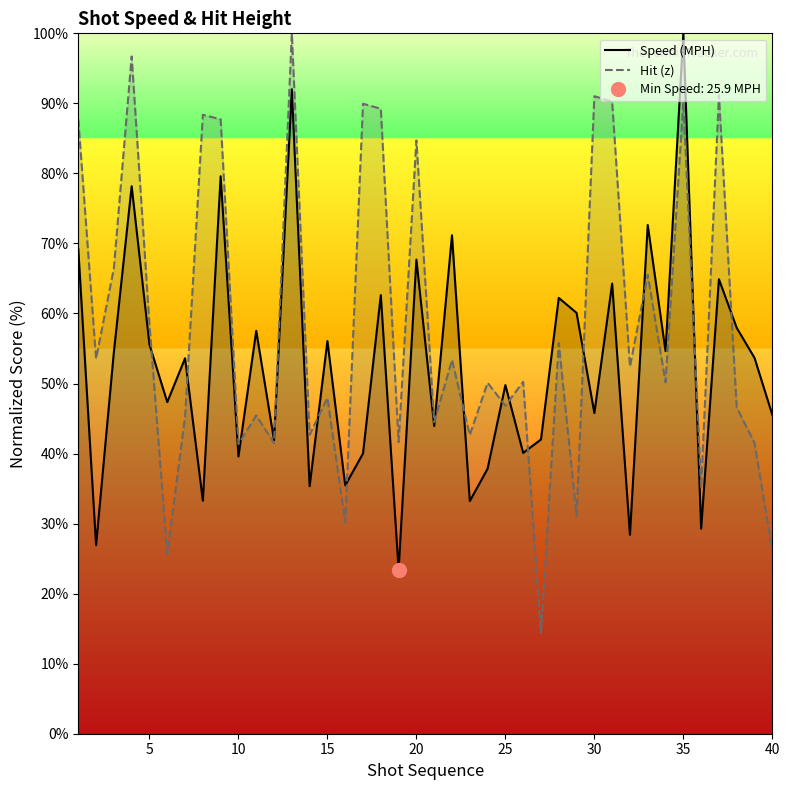

At how many categories does at least one series exceed 27?

40